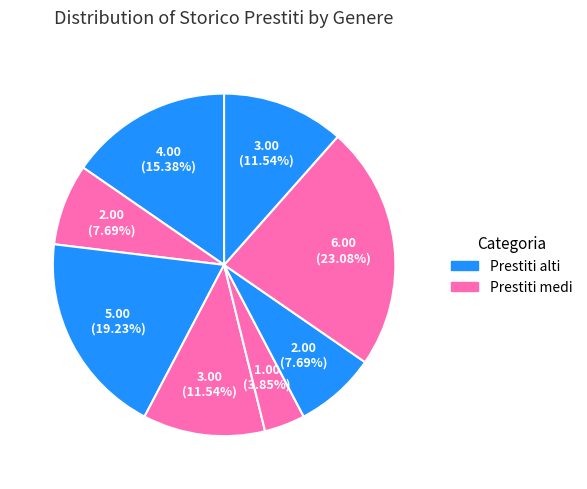

How many segments does this pie chart have?

8